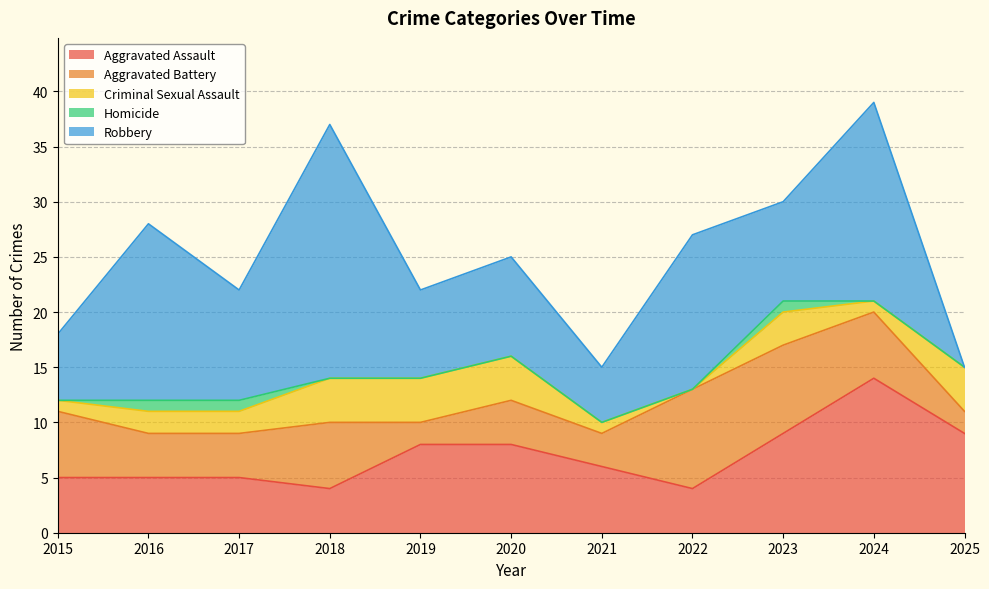

The Robbery series shows 8 at 2019. True or false?

True